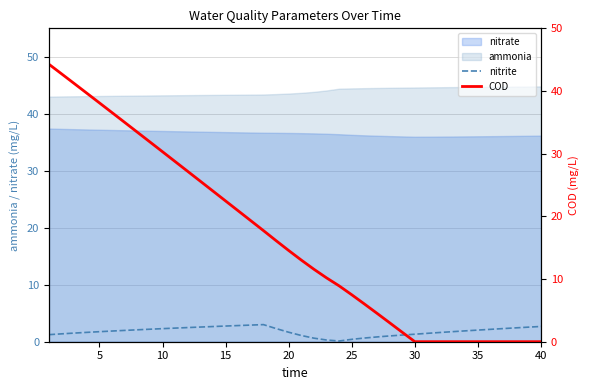

What is the highest value of the nitrite series?

3.0